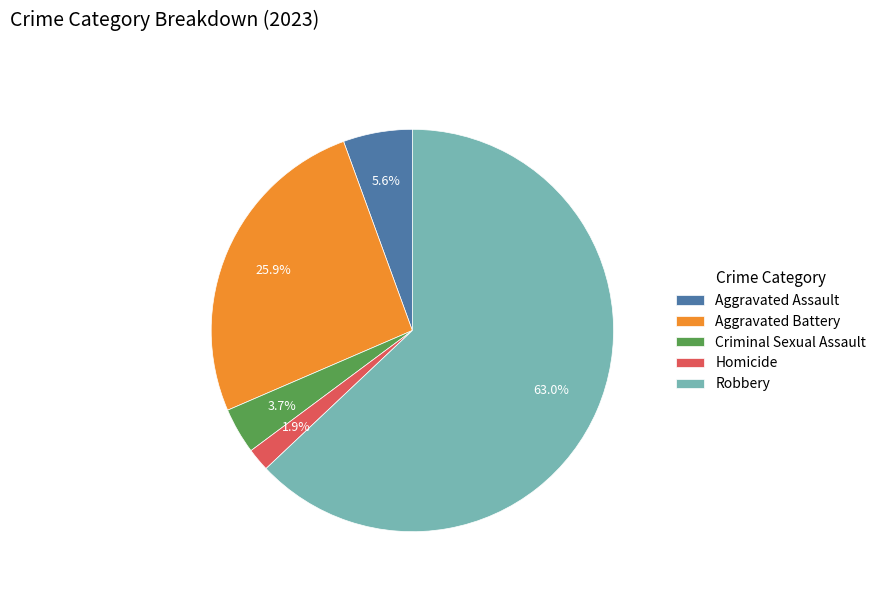

Is the sum of Robbery and Criminal Sexual Assault greater than half?

Yes